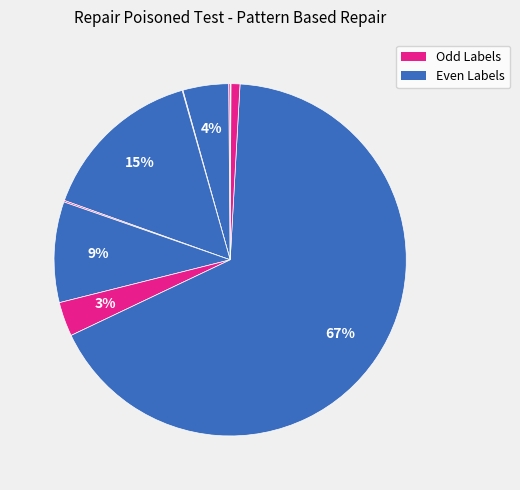

How many segments does this pie chart have?

10